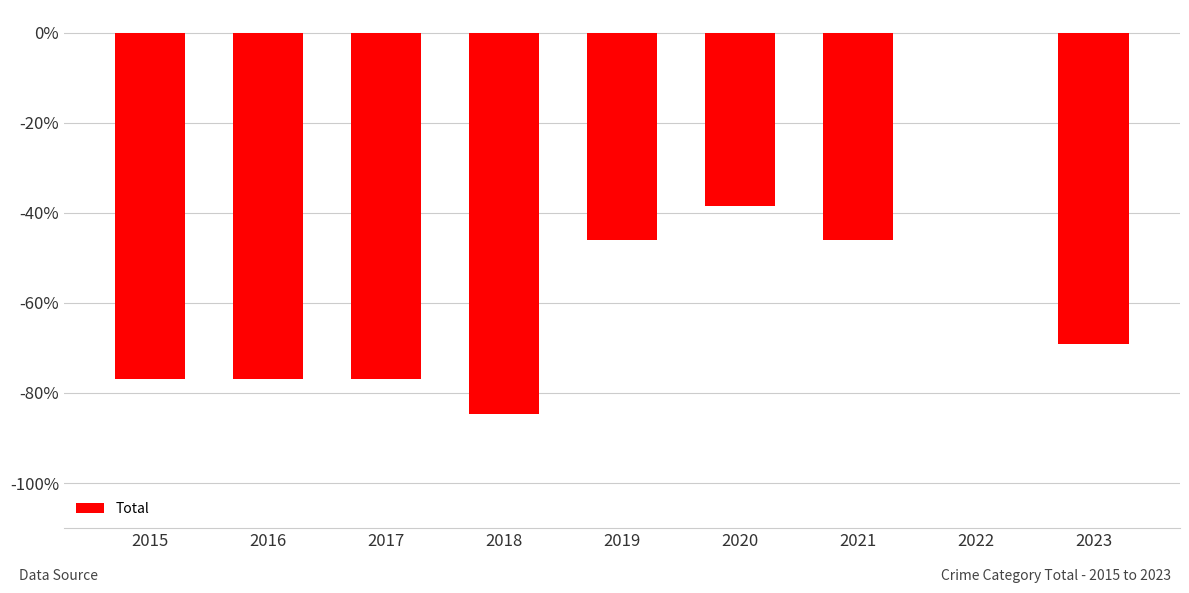

What is the sum of the values at 2021 and 2022?

-46.2